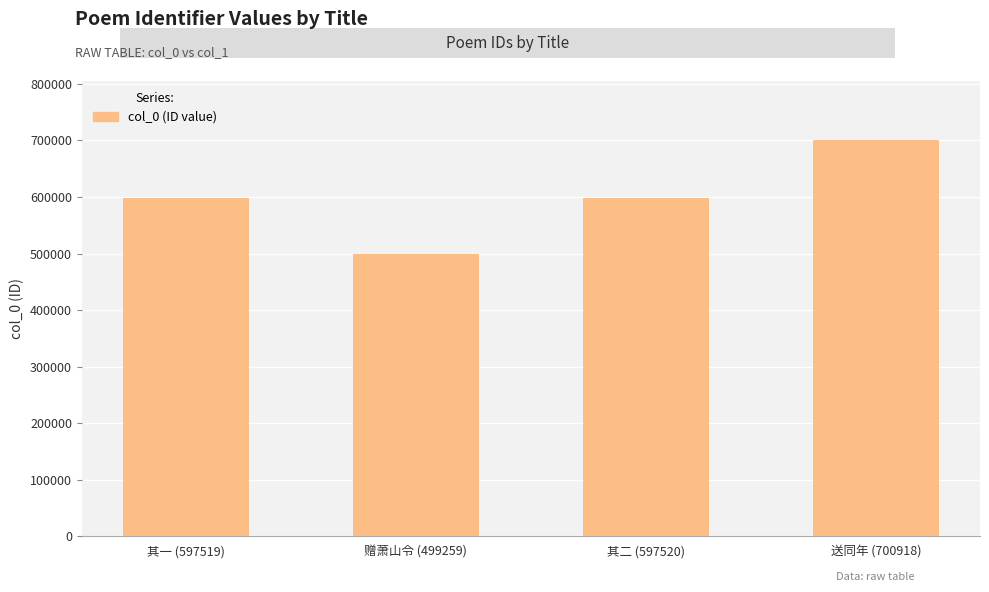

Are the bars horizontal?

No